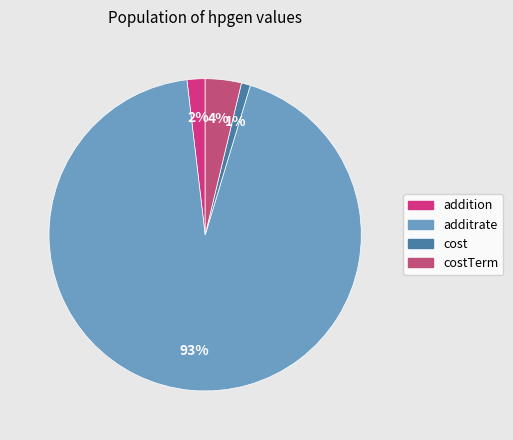

Is it true that addition is 2% of the pie?

True